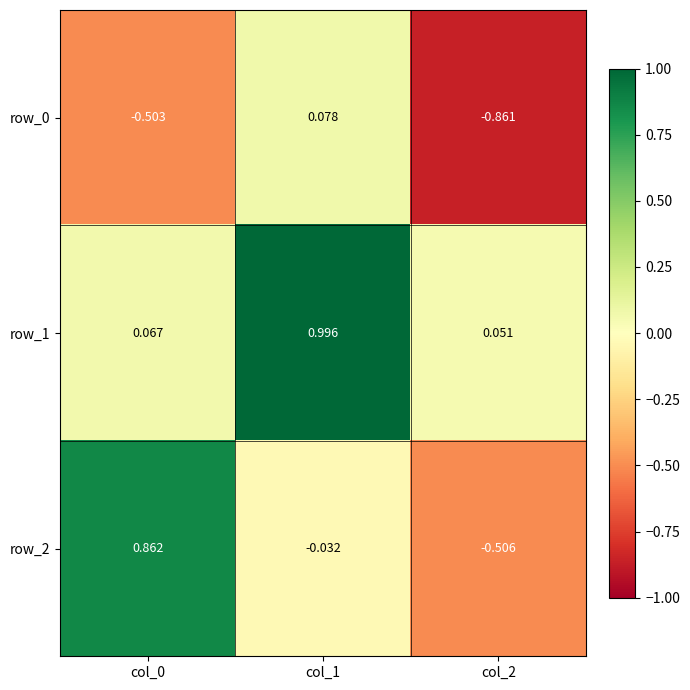

How many values in the row_2 series exceed 0?

1